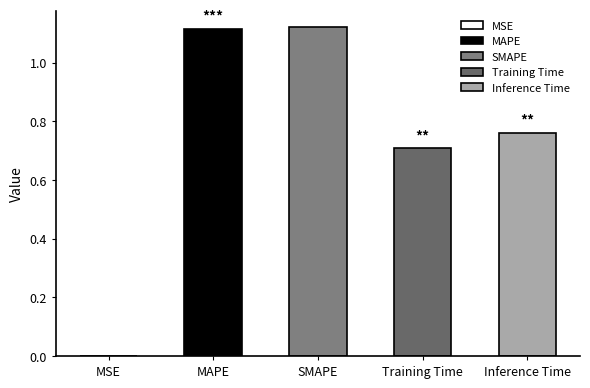

Rank the categories by value from highest to lowest.

SMAPE, MAPE, Inference Time, Training Time, MSE